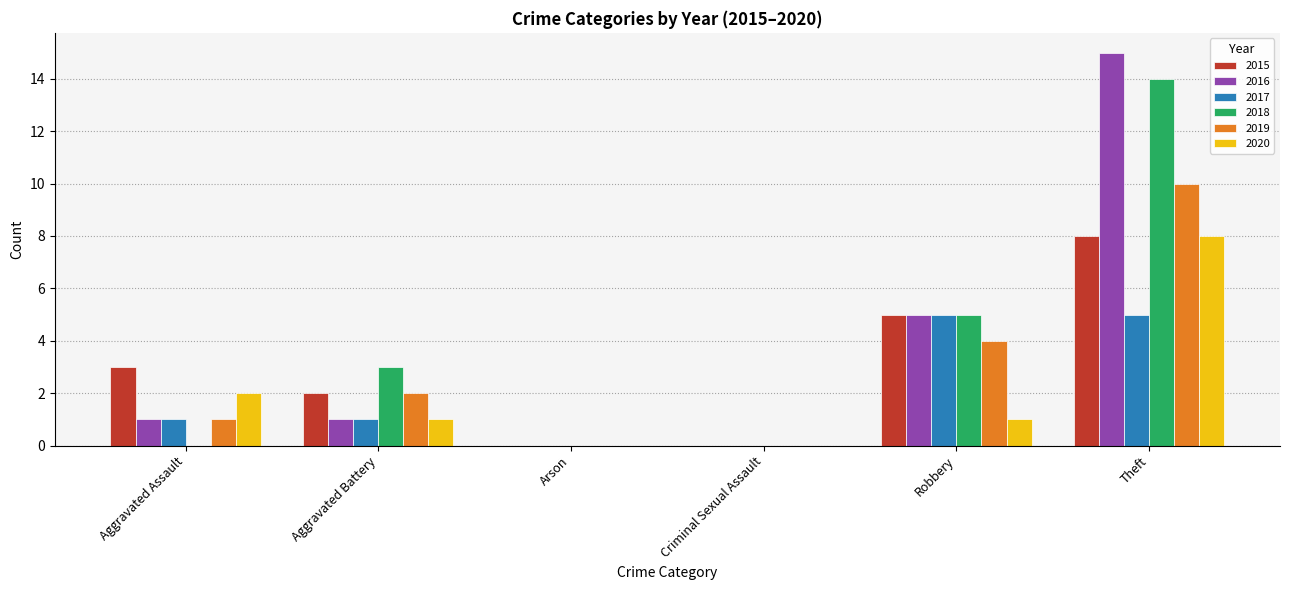

At which category is the sum across all series the highest?

Theft